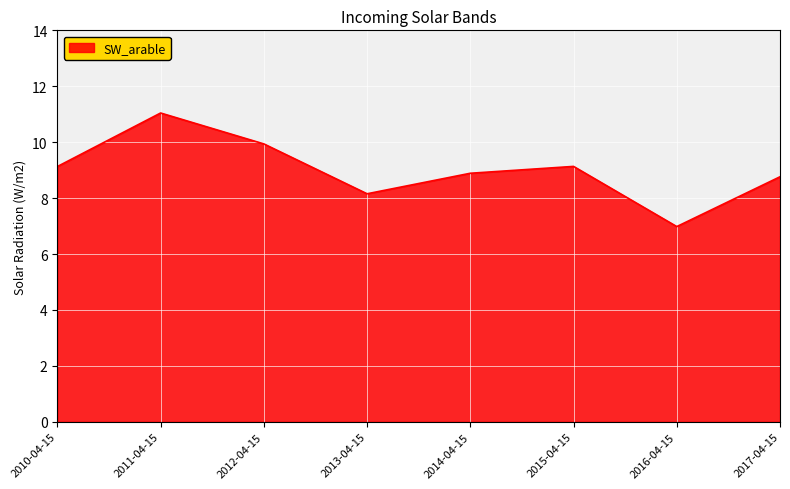

Does the chart display data point markers on the line(s)?

No